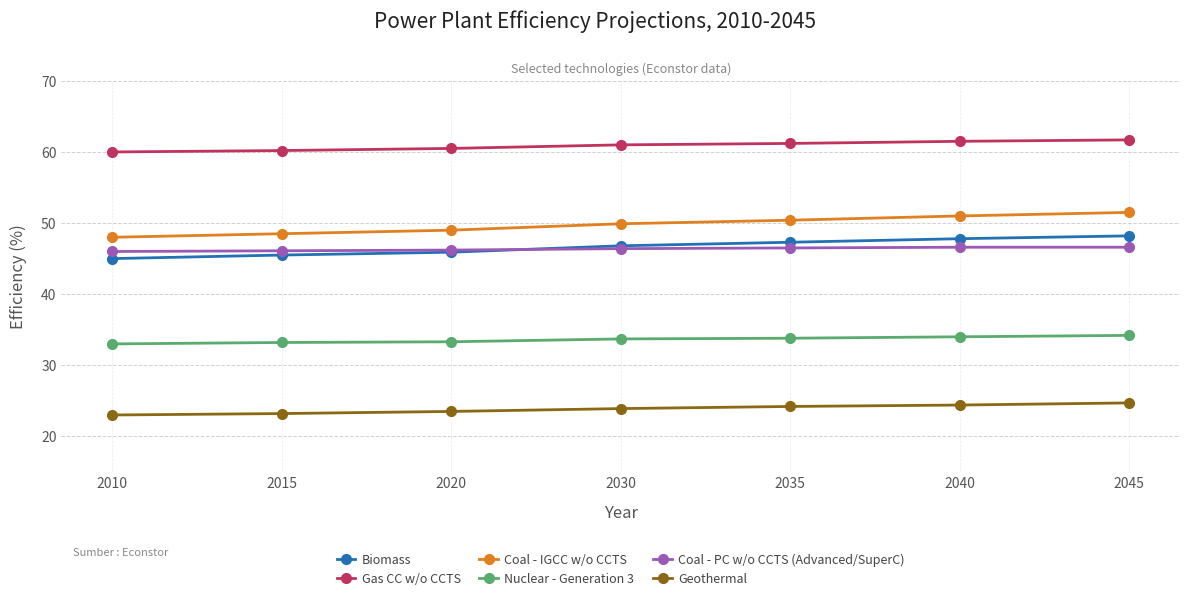

What is the value of the Gas CC w/o CCTS point at the 7th from the left?

61.7